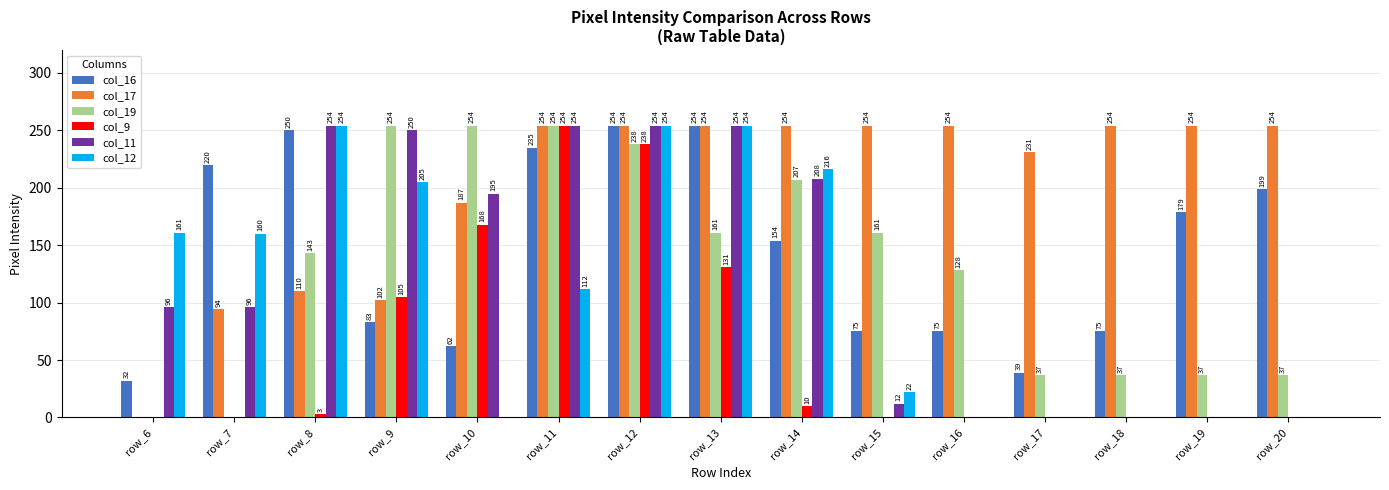

What are all the series names shown in the legend?

col_16, col_17, col_19, col_9, col_11, col_12